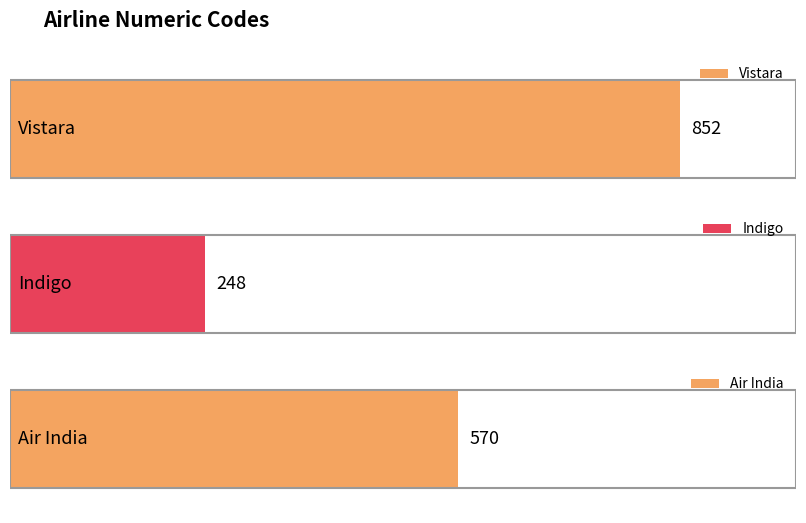

Reading right to left, transcribe all the data shown in this chart.

570	248	852